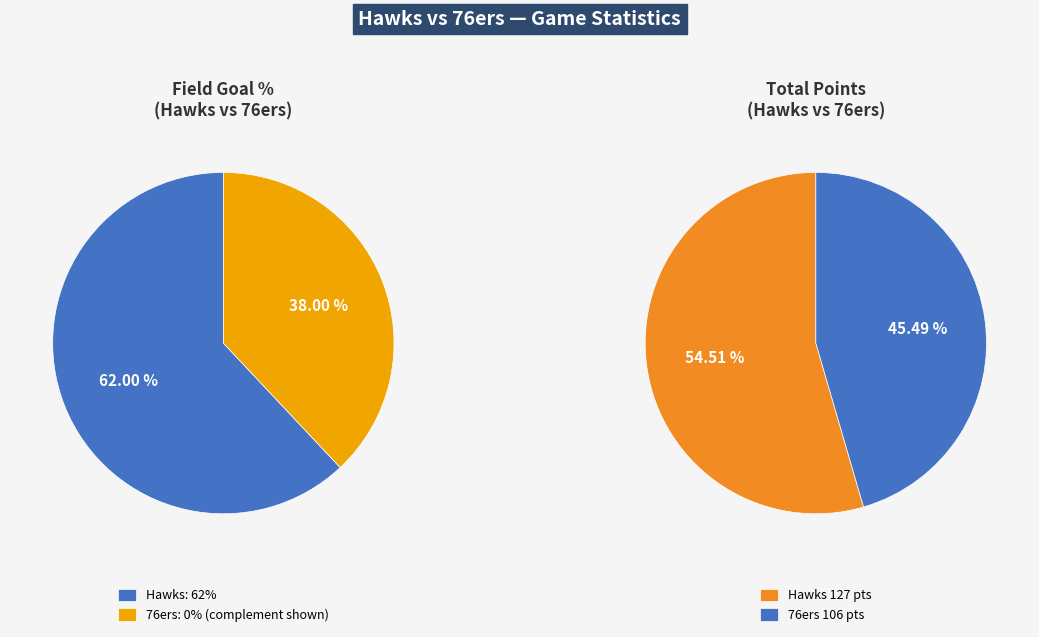

Rank the categories by value from highest to lowest.

Hawks, 76ers